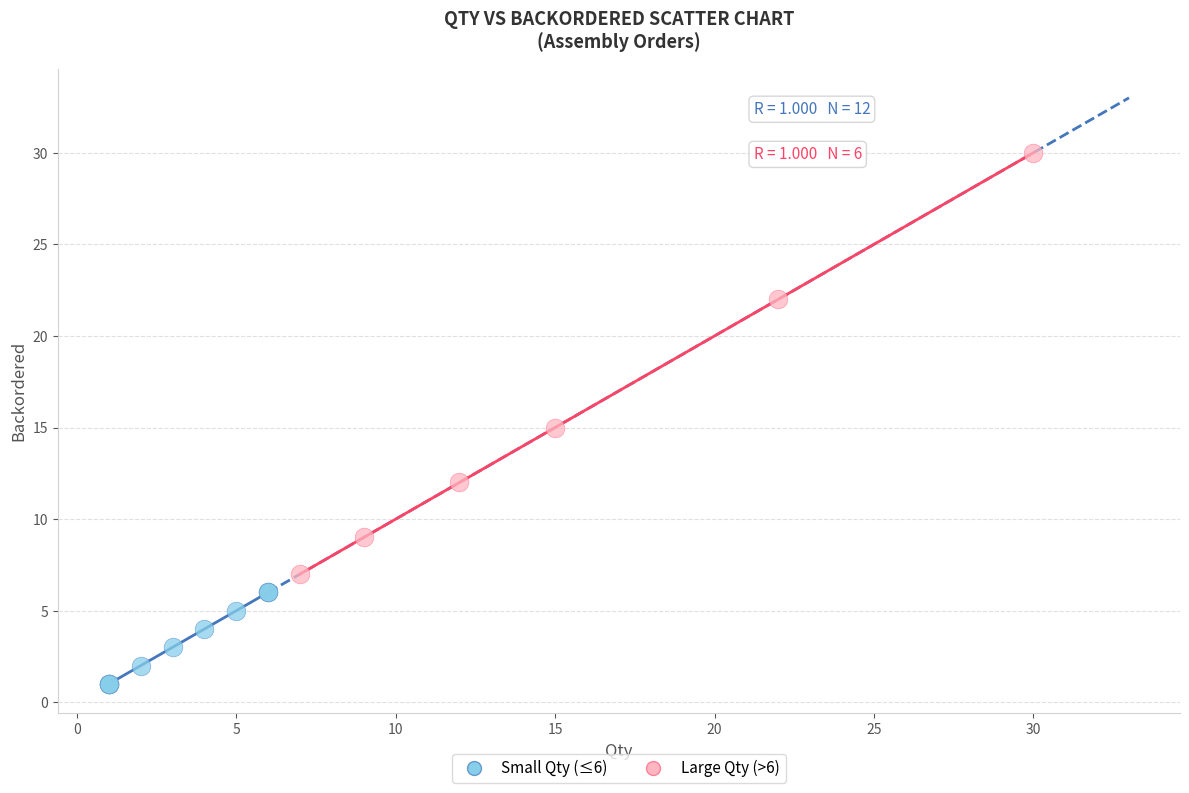

Which series contains the lowest Y value?

Small Qty (≤6)